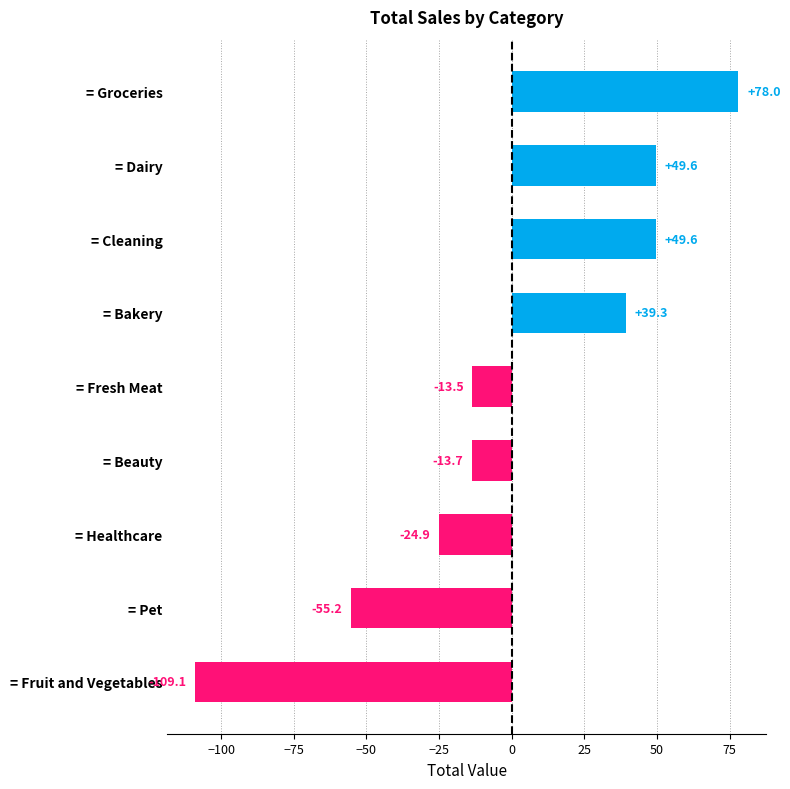

Does the chart contain any negative values?

Yes